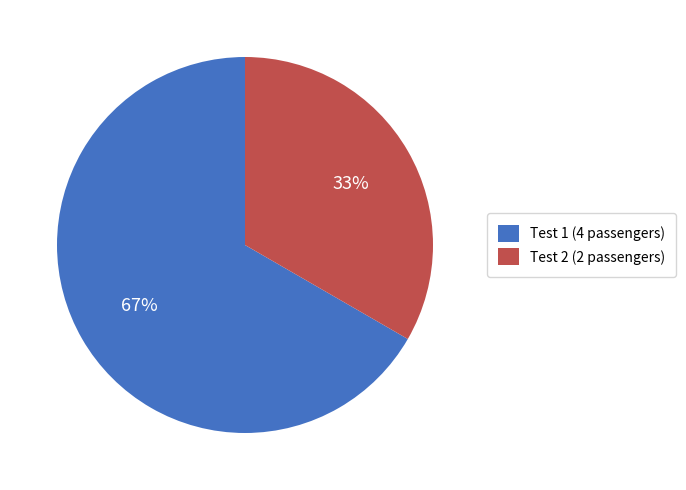

How many slices are in this pie chart?

2